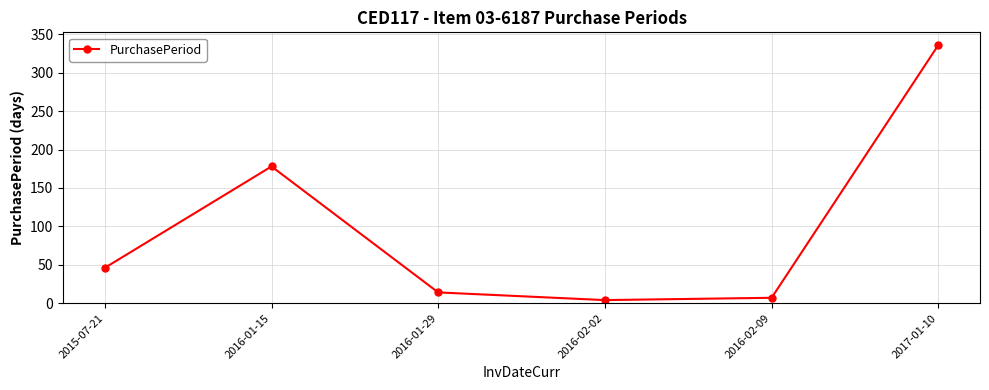

At which category does the chart reach its peak across all series?

2017-01-10